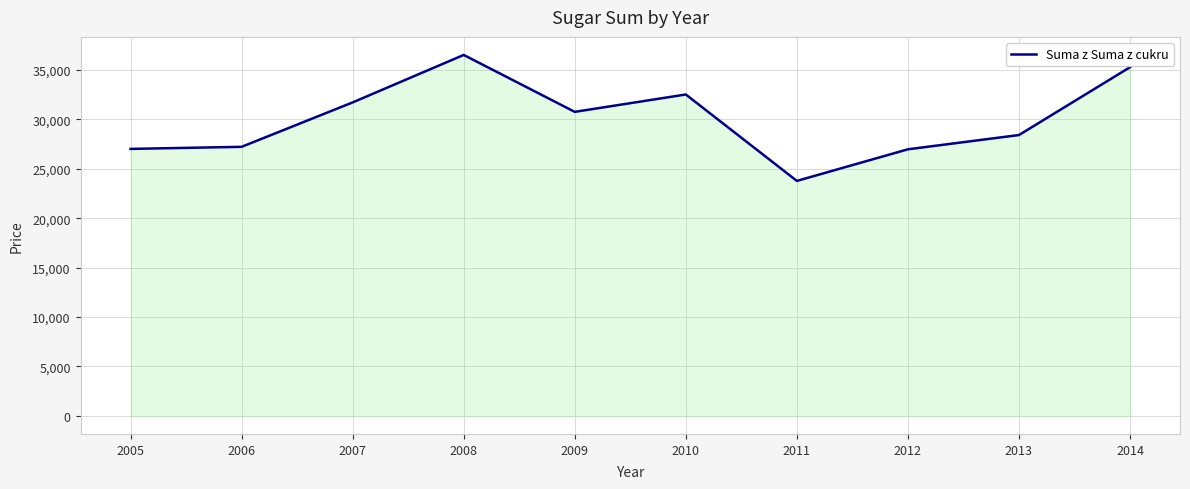

True or false: the data shows 36523 at 2008.

True